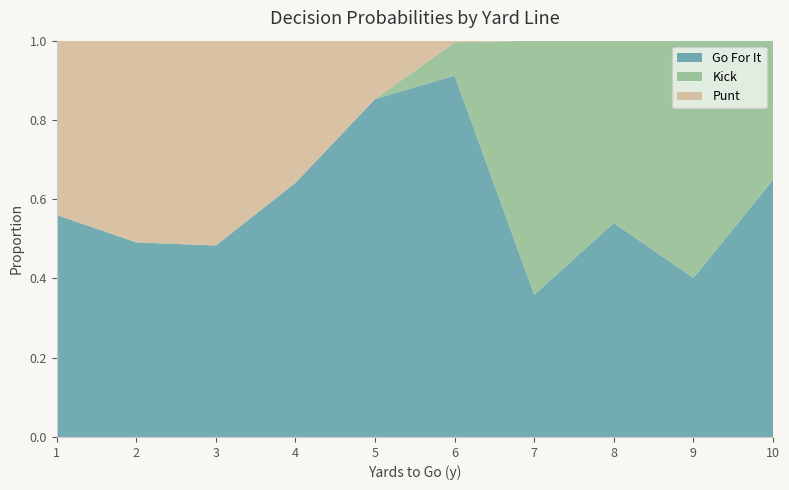

What is the total value across all series at 4?

1.0